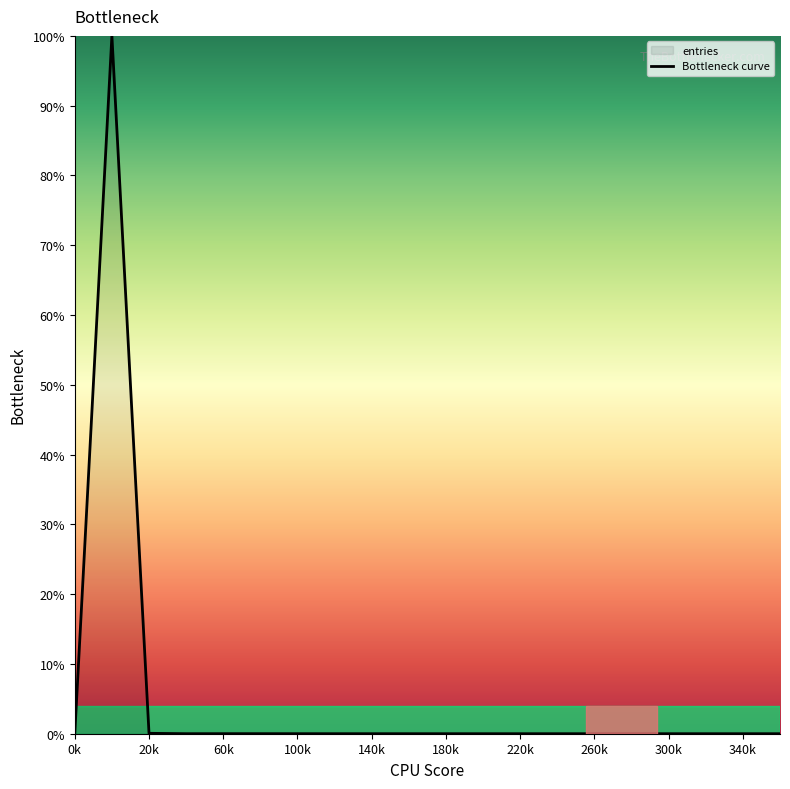

What is the greatest value displayed?

100.0